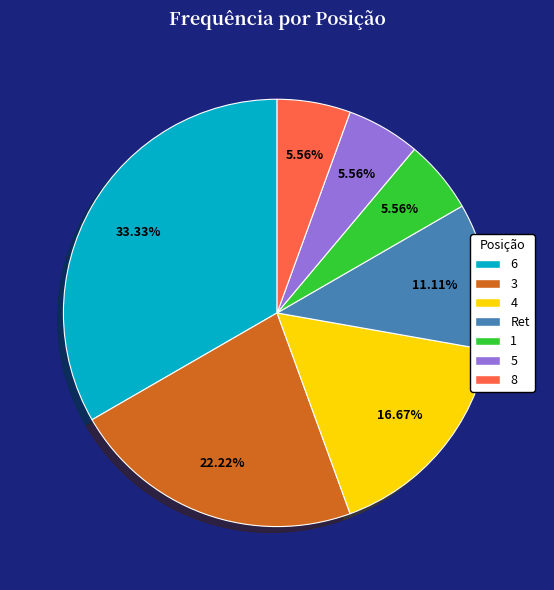

How many segments does this pie chart have?

7